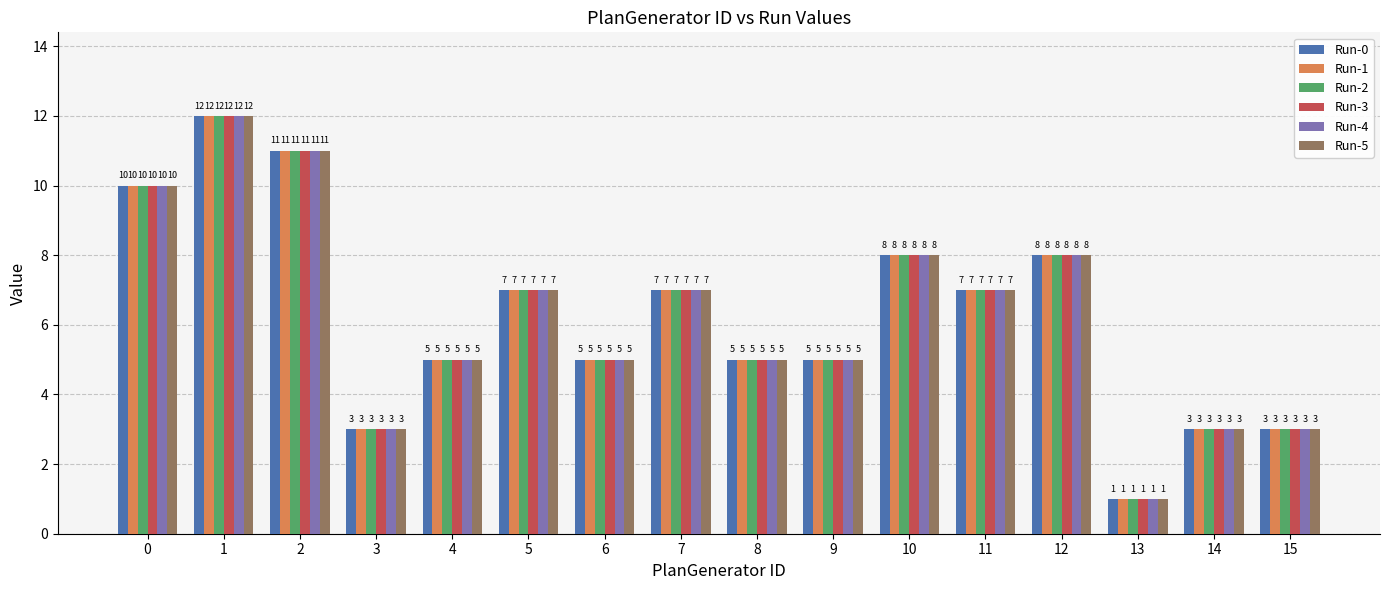

Which category has the lowest value in the Run-4 series?

13